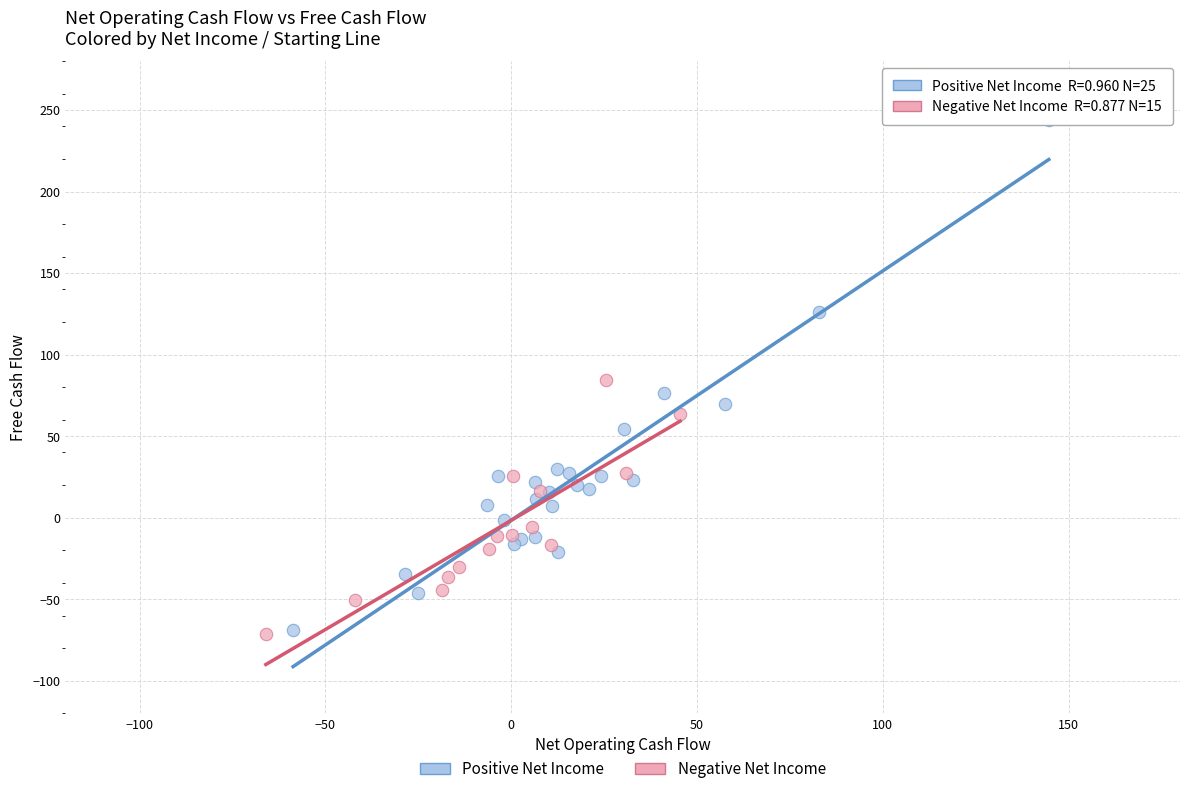

Which series has the widest spread of Y values?

Positive Net Income